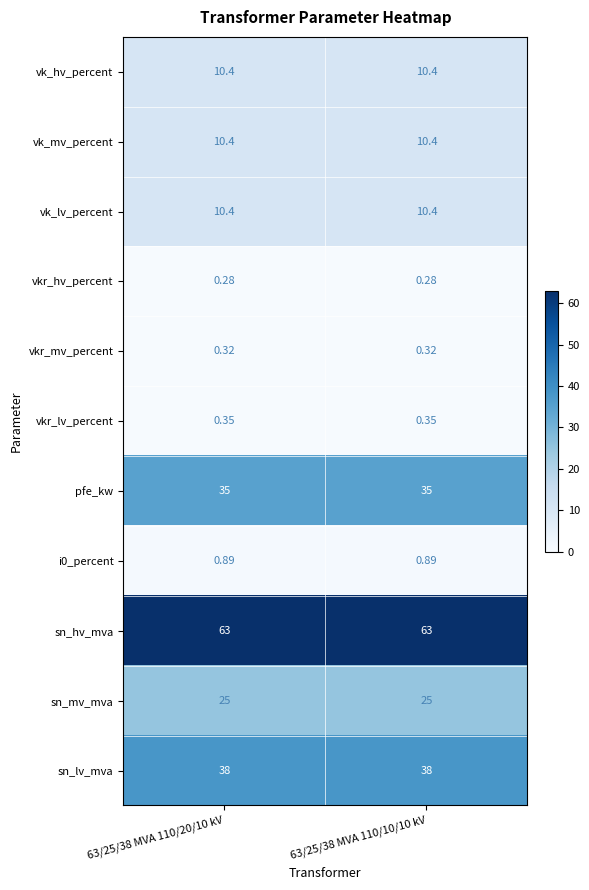

What is the difference between the highest and lowest values at 63/25/38 MVA 110/10/10 kV?

62.7